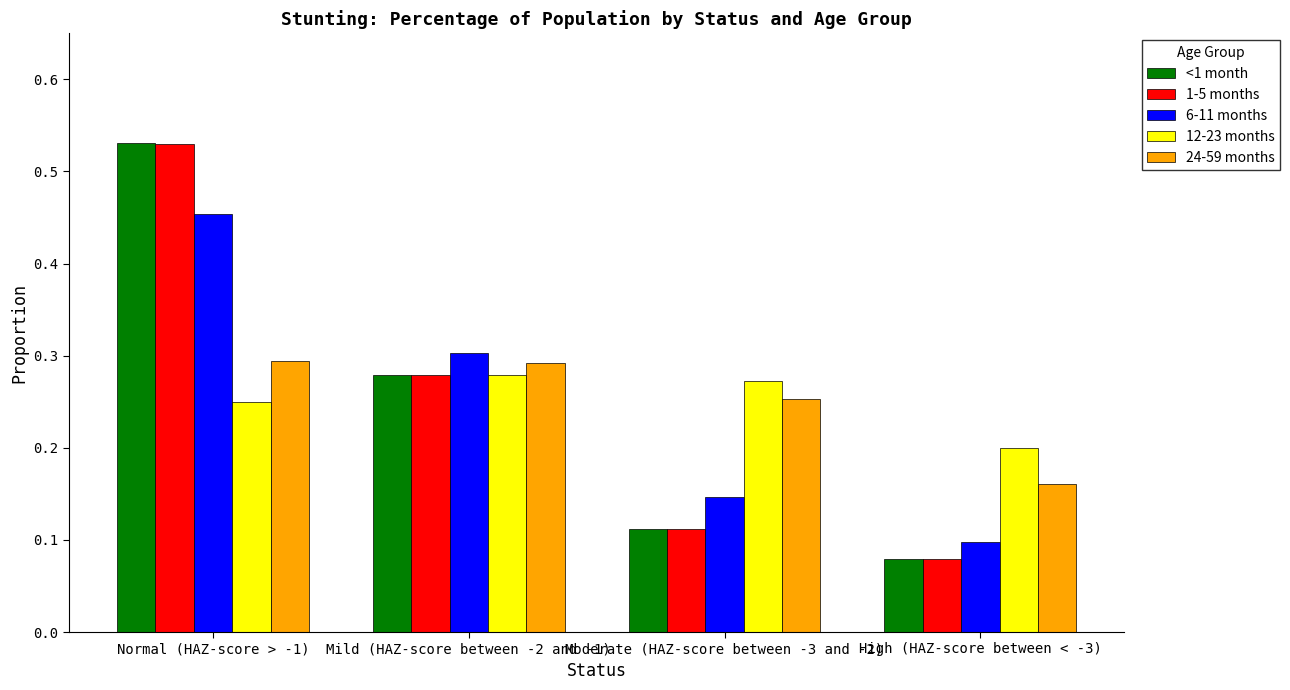

At how many categories does at least one series exceed 0?

4